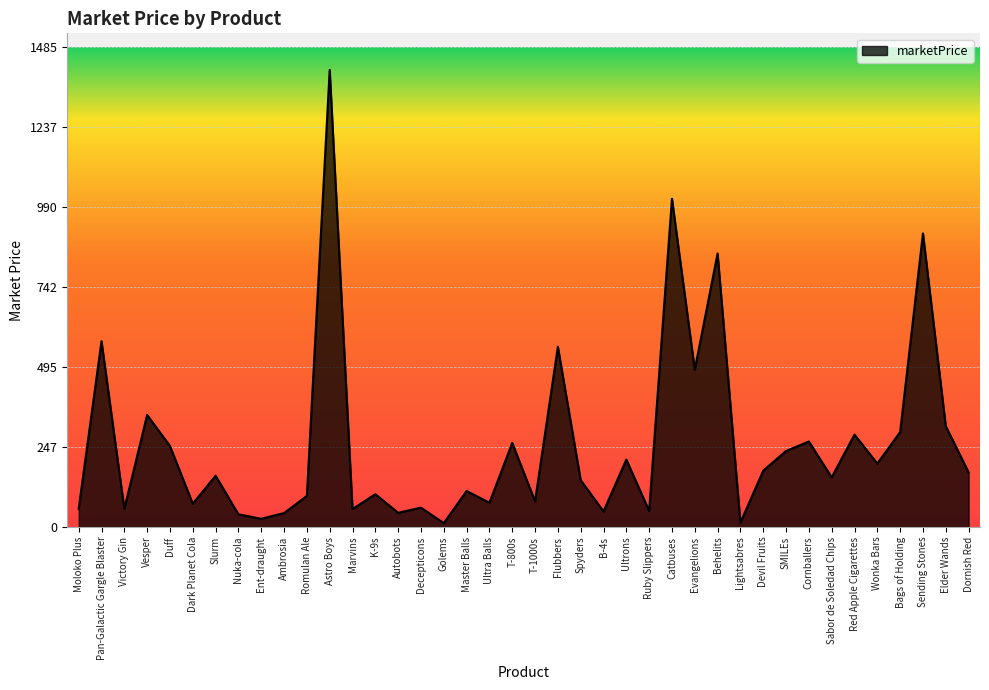

Which label corresponds to the largest value in the chart?

Astro Boys